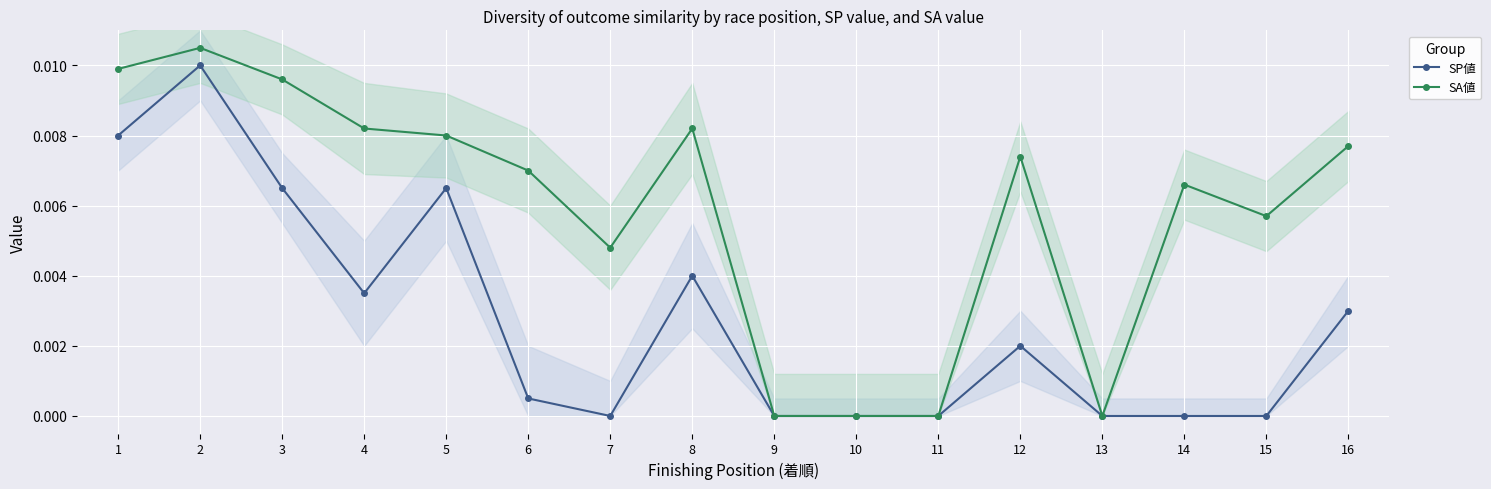

True or false: SP値 and SA値 cross at least once.

False